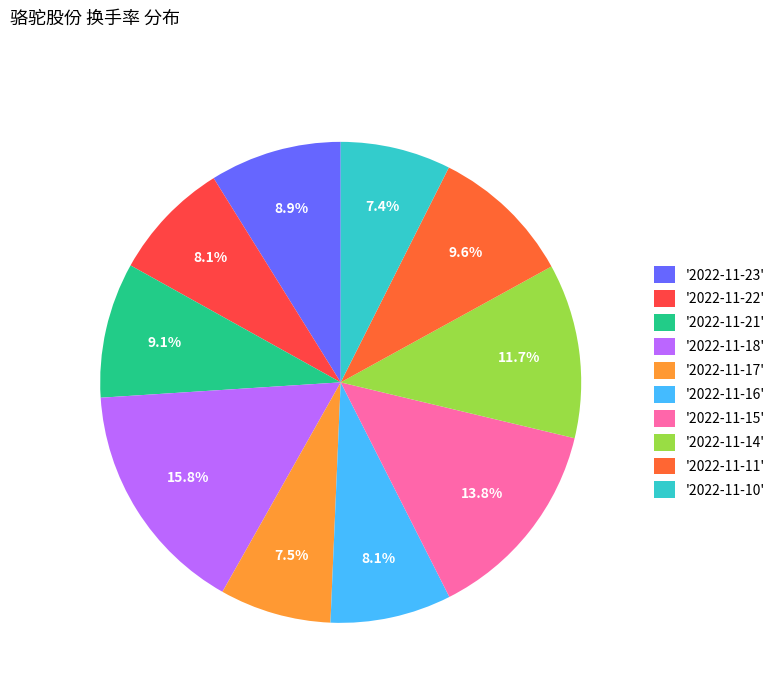

How many segments does this pie chart have?

10